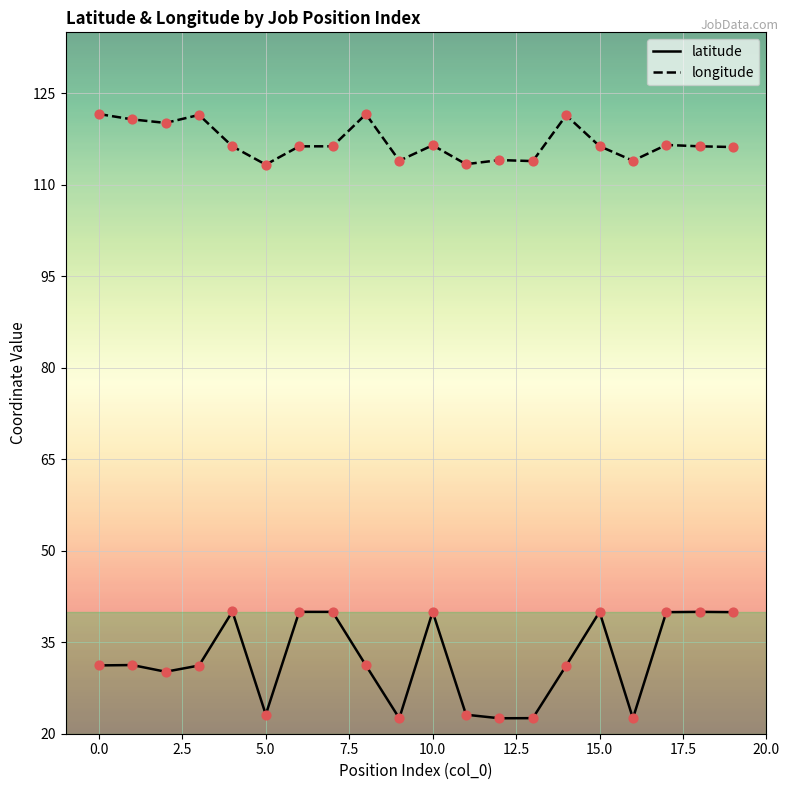

Which series has the largest total across all categories?

longitude